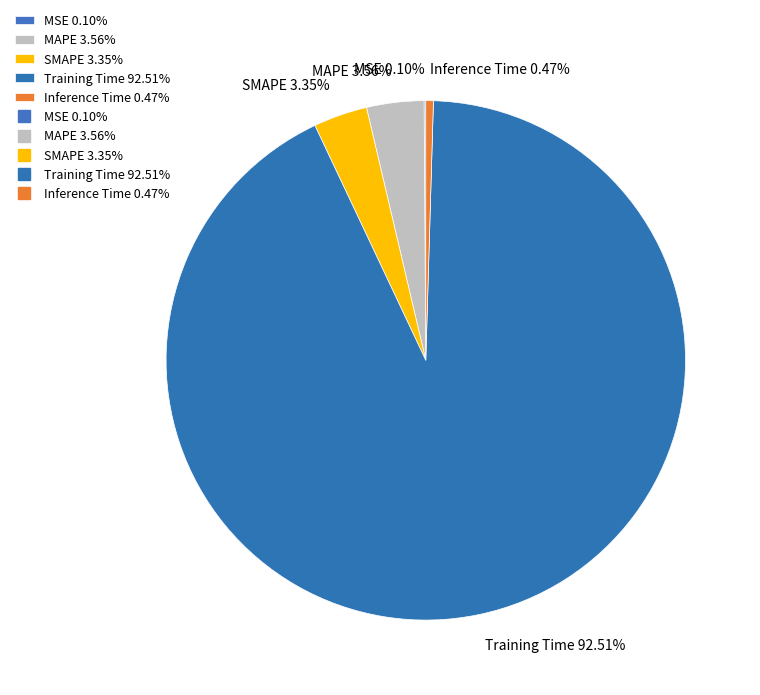

Is the sum of Inference Time 0.47% and SMAPE 3.35% greater than half?

No